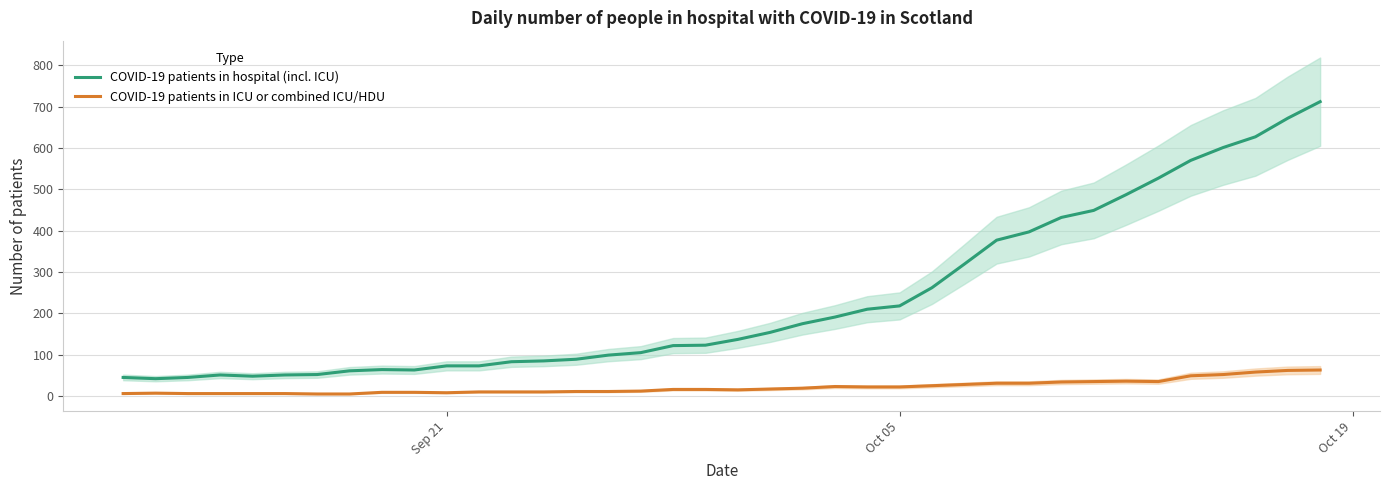

True or false: COVID-19 patients in ICU or combined ICU/HDU and COVID-19 patients in hospital (incl. ICU) intersect in this chart.

False